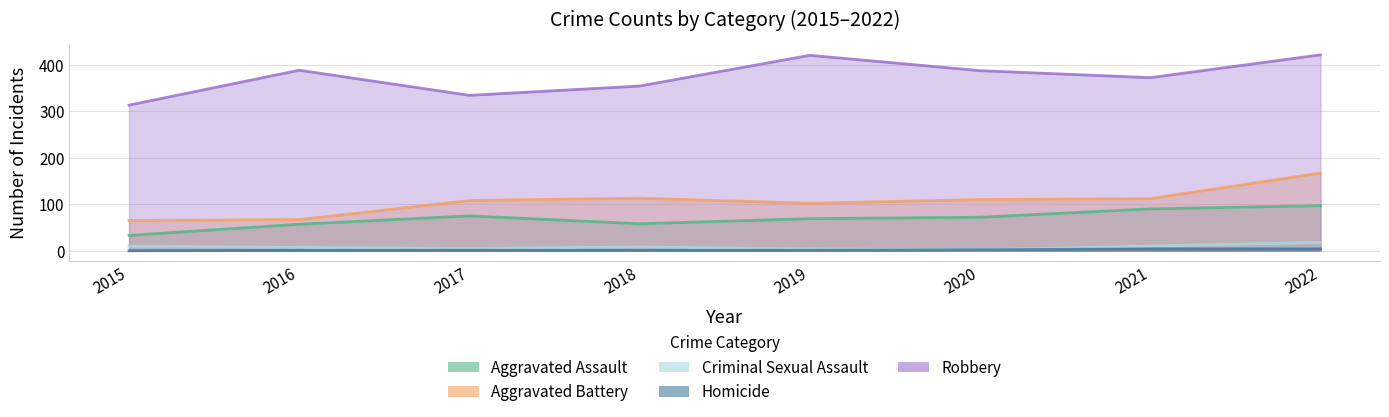

At which label is Aggravated Battery closest to 116?

2018